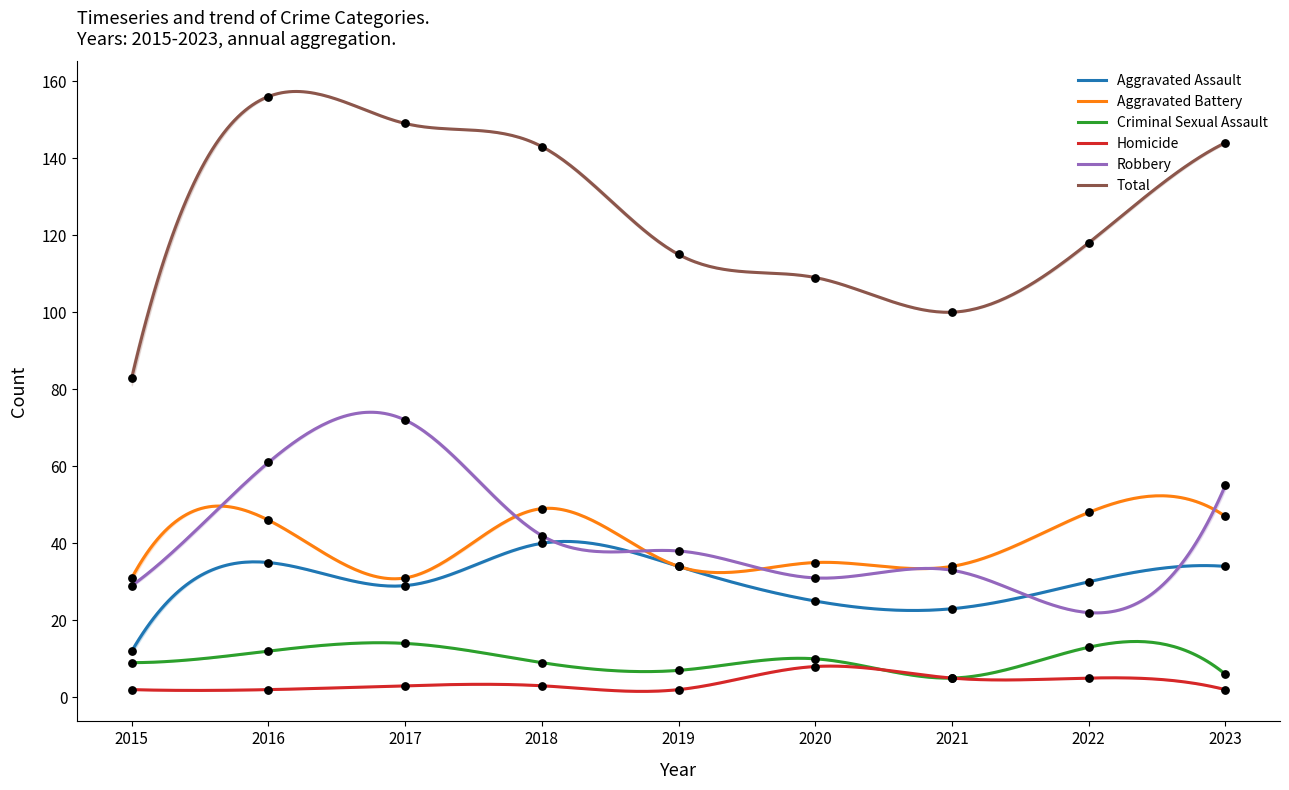

Which series has the largest total across all categories?

Total